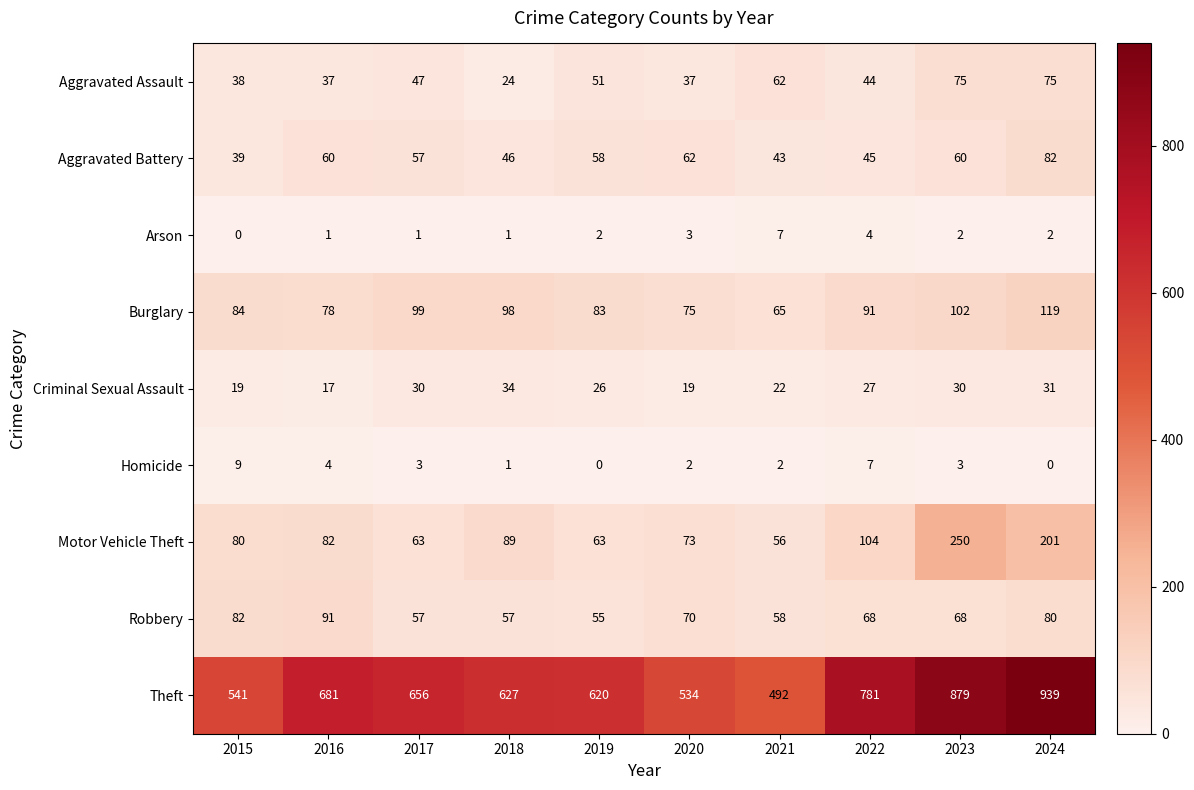

At how many categories does at least one series exceed 243?

10